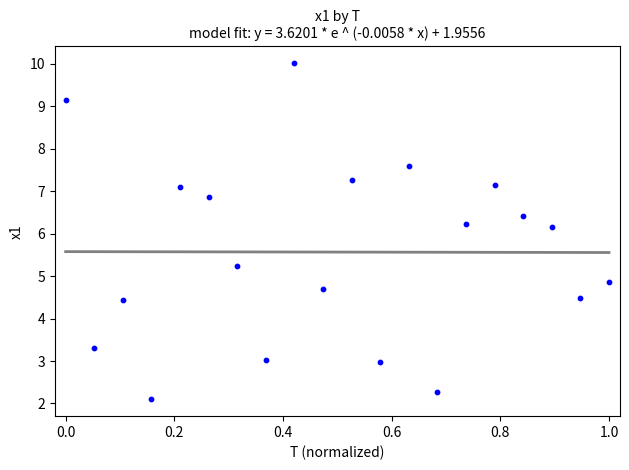

What is the range of Y values (max minus min)?

7.9